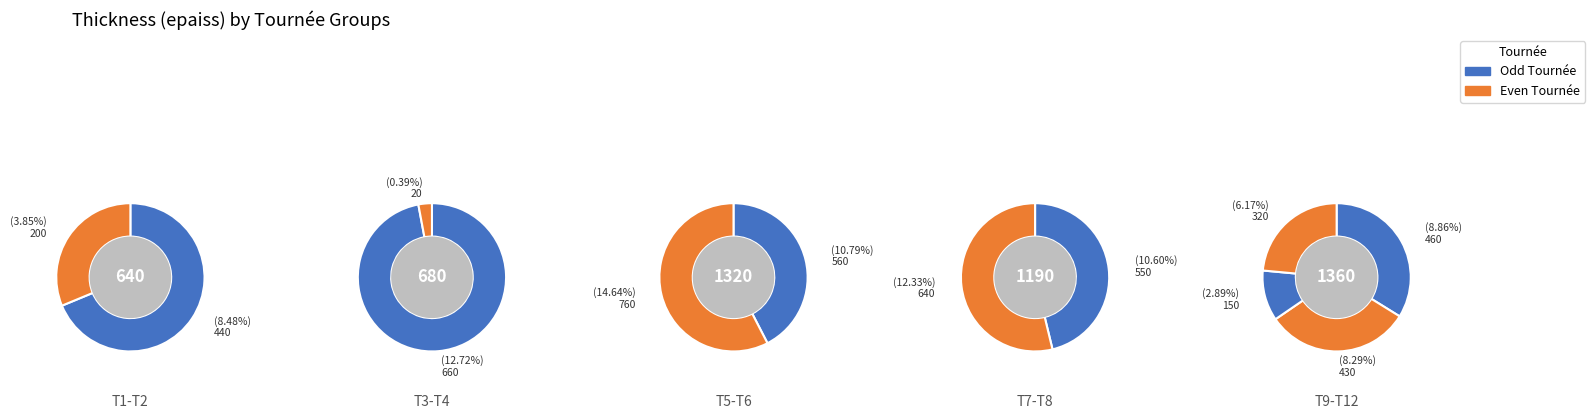

True or false: T7 accounts for 11% of the total.

True